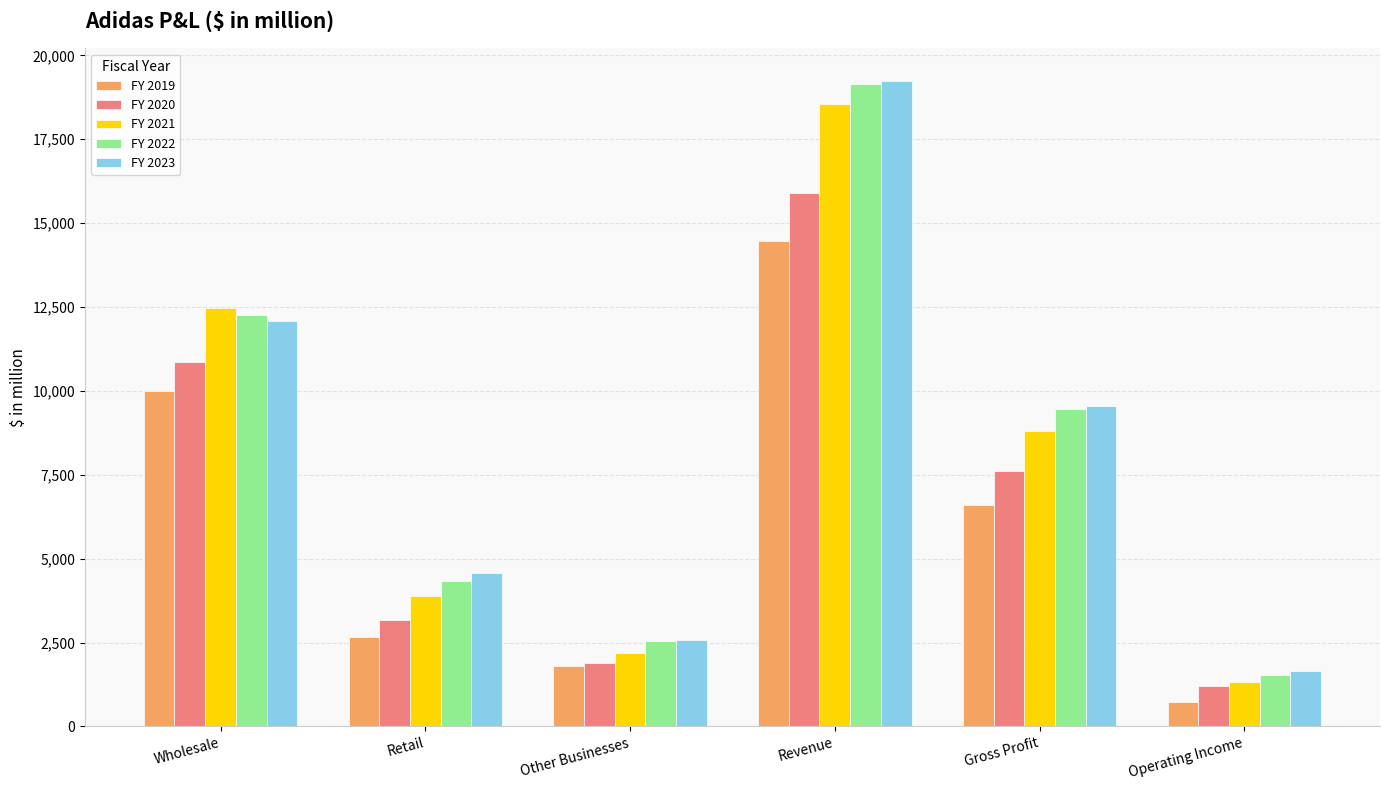

What is the difference between the highest and lowest values at Other Businesses?

795.8